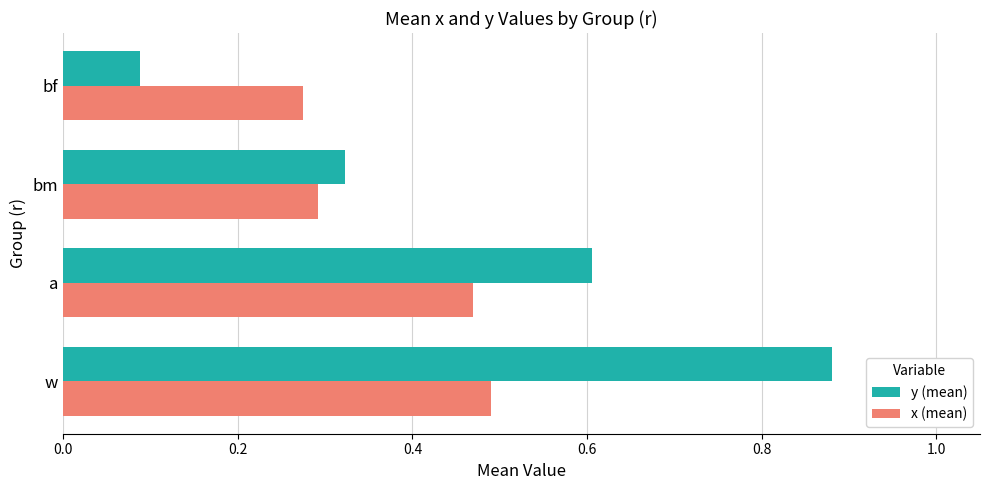

What is the sum of all x (mean) values?

1.5